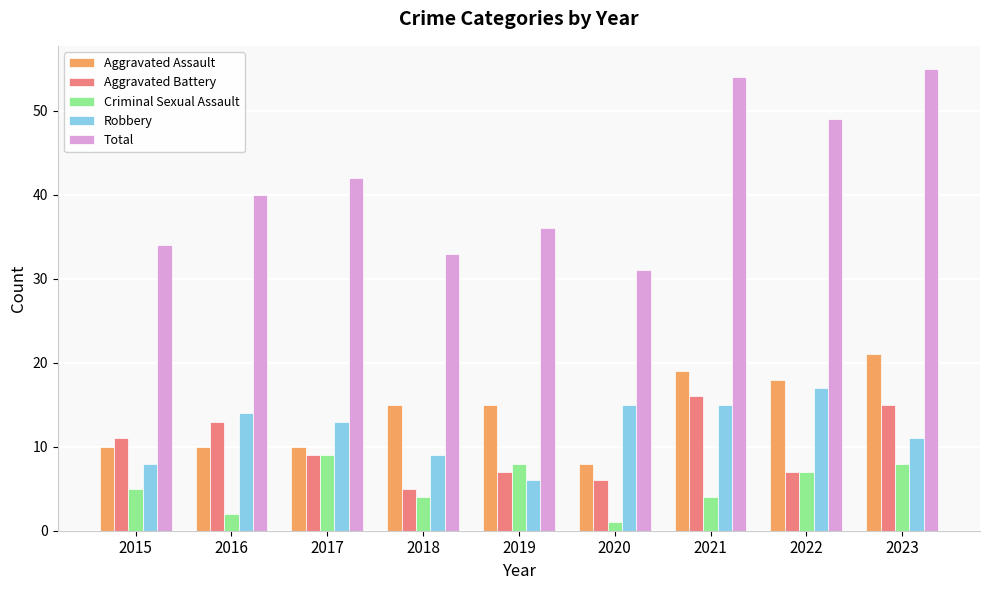

Rank the series by their maximum value, from lowest to highest.

Criminal Sexual Assault, Aggravated Battery, Robbery, Aggravated Assault, Total